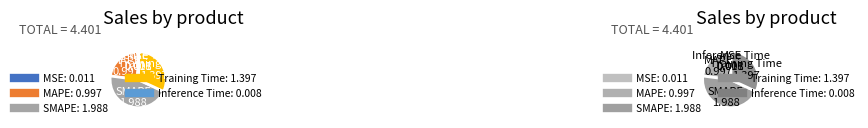

Combined, do MSE and MAPE account for over 50%?

No